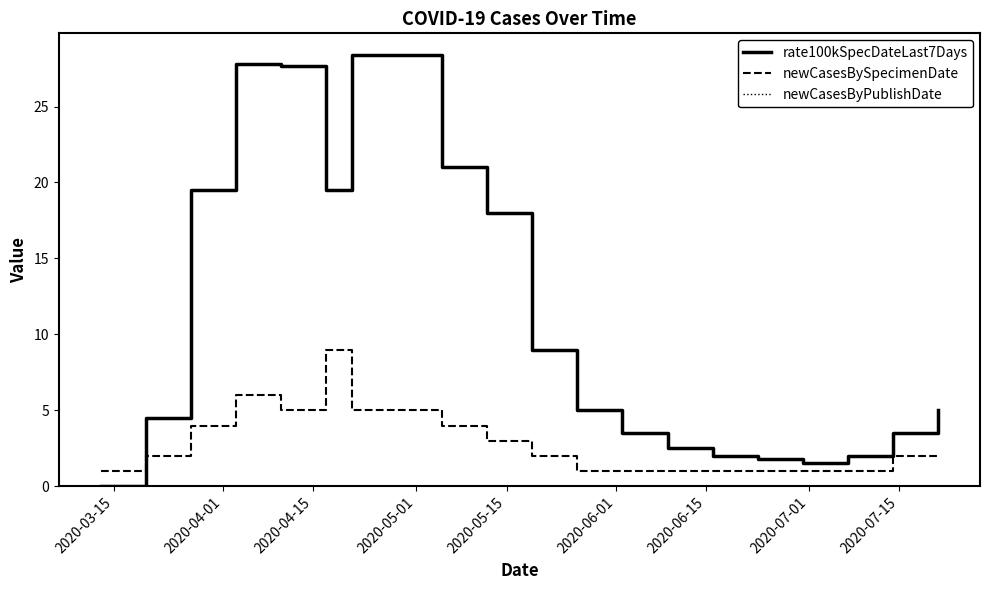

How many distinct data groups are displayed?

3